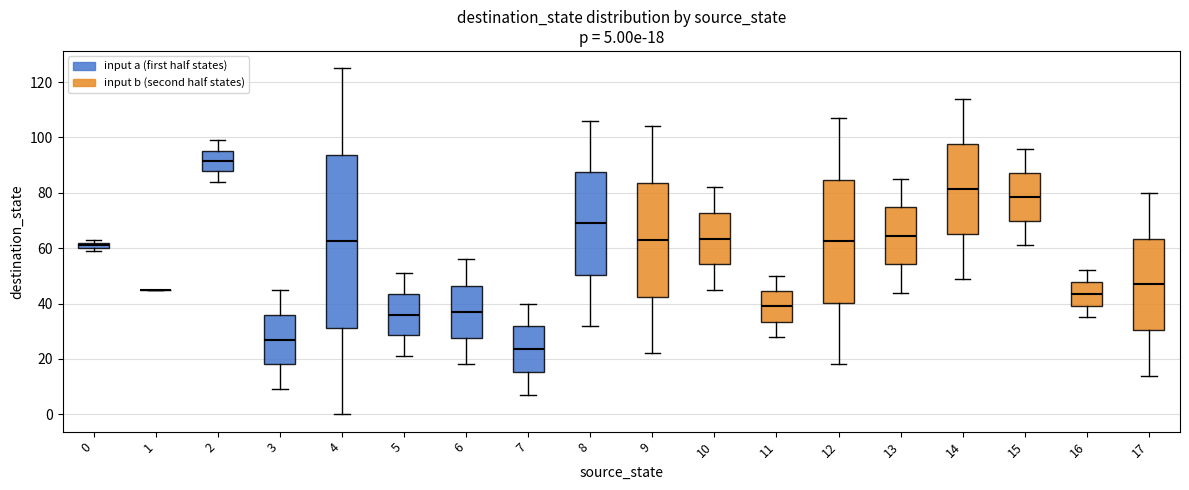

Comparing the boxes themselves (not the whiskers), which one is the tallest?

4